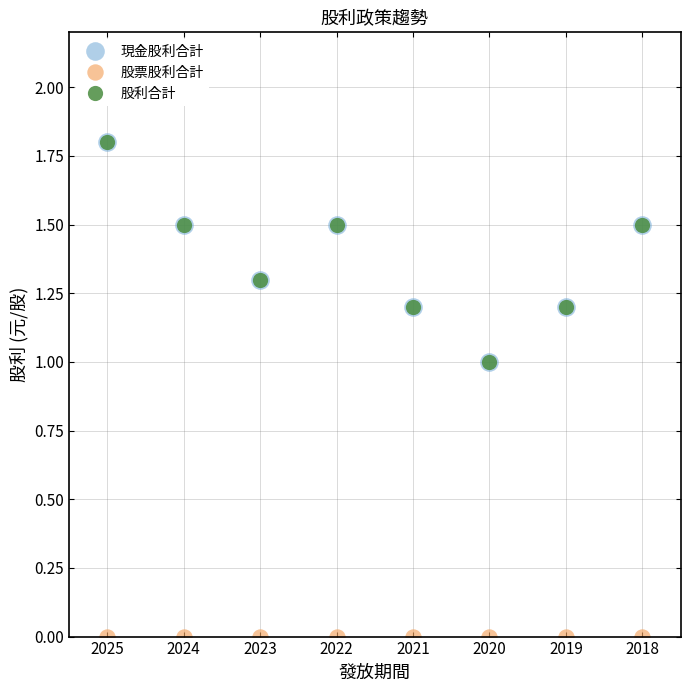

The 現金股利合計 series shows 1.5 at 2018. True or false?

True